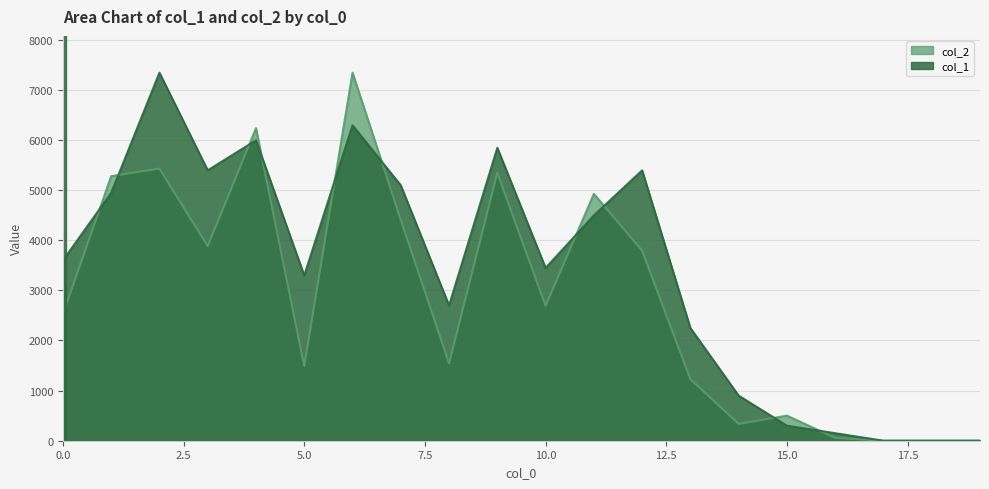

Reading right to left, what are all the values shown in this chart?

col_2: 0.0	0.0	0.0	56.0	500.0	336.0	1228.0	3792.0	4923.0	2690.0	5345.0	1542.0	4407.0	7340.0	1488.0	6233.0	3881.0	5427.0	5277.0	2523.0
col_1: 0.0	0.0	0.0	149.8	299.6	898.8	2246.9	5392.7	4493.9	3445.3	5842.0	2696.3	5093.1	6291.4	3295.5	5991.8	5392.7	7340.0	4943.3	3595.1